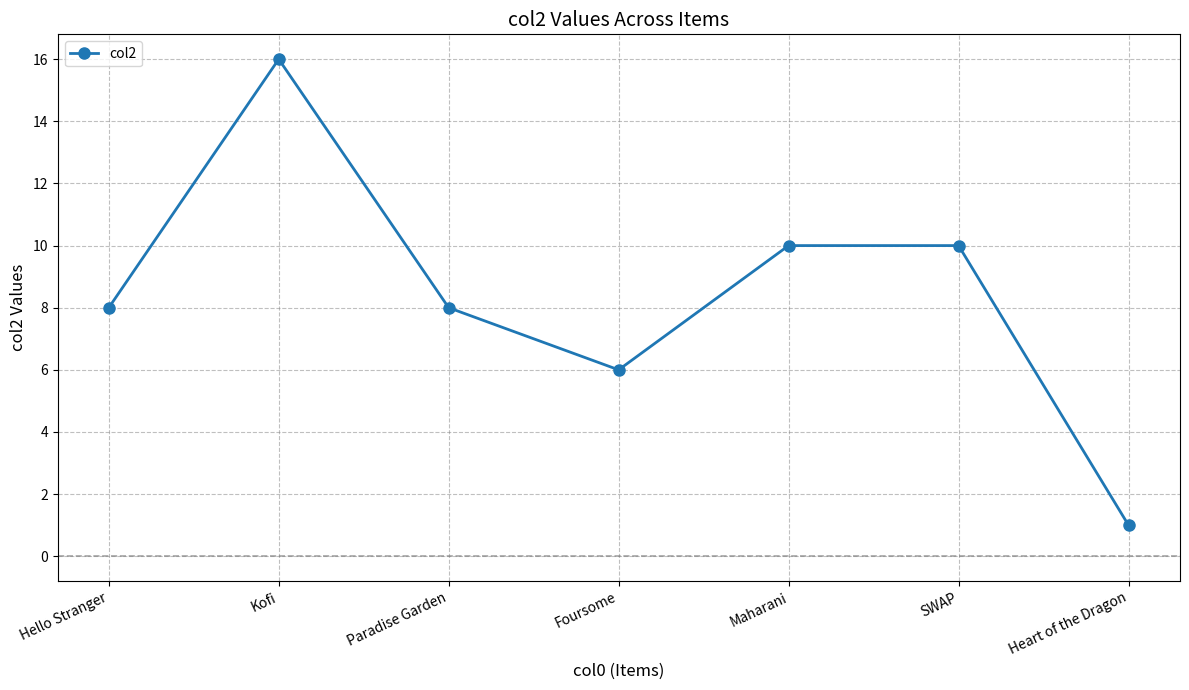

Reading left to right, transcribe all the data shown in this chart.

Hello Stranger=8	Kofi=16	Paradise Garden=8	Foursome=6	Maharani=10	SWAP=10	Heart of the Dragon=1